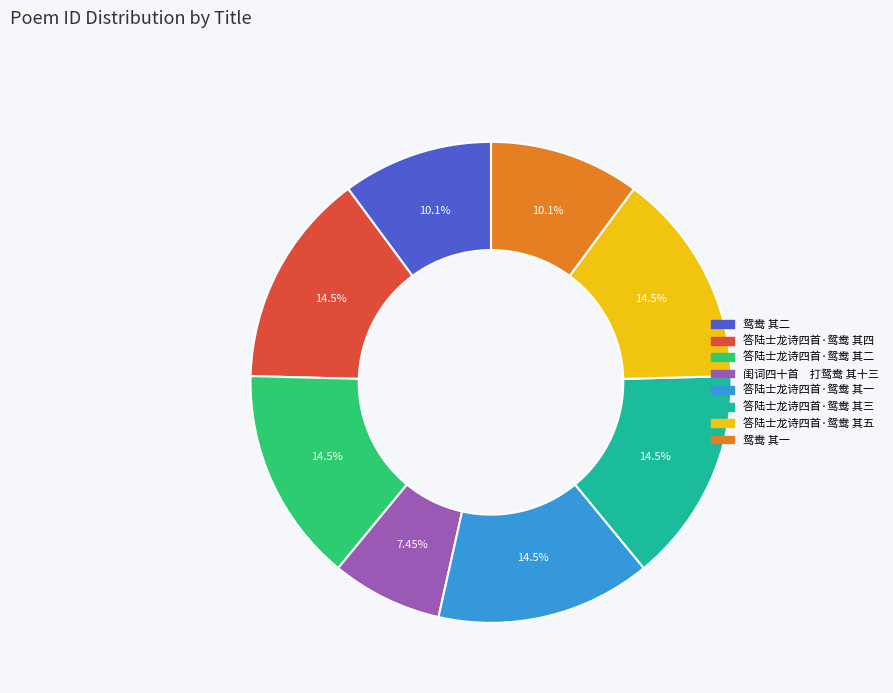

What is the smallest slice in the pie chart?

闺词四十首 打鸳鸯 其十三